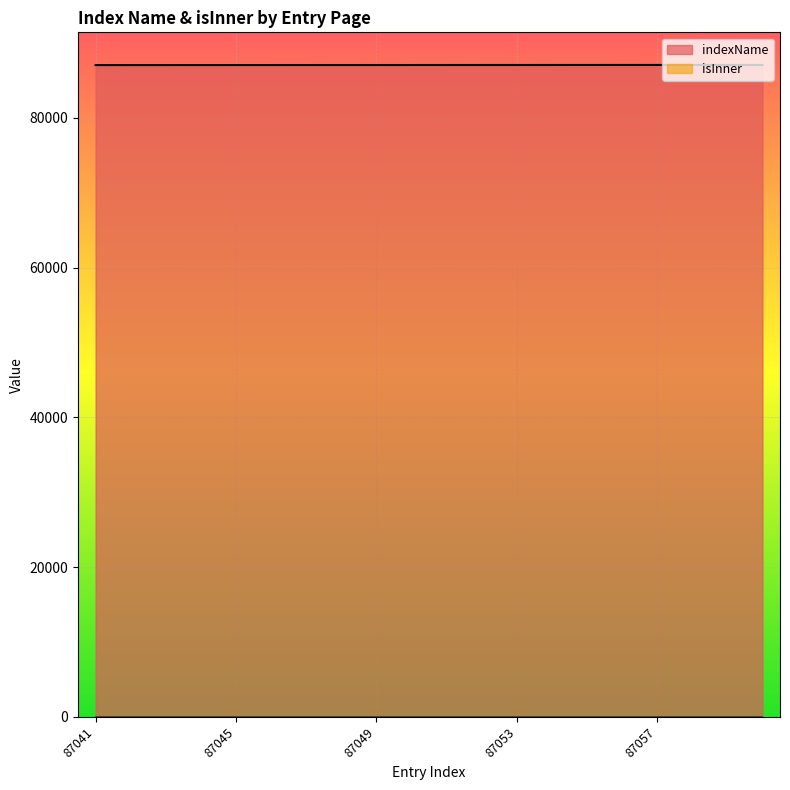

How many data points are less than 87051?

10